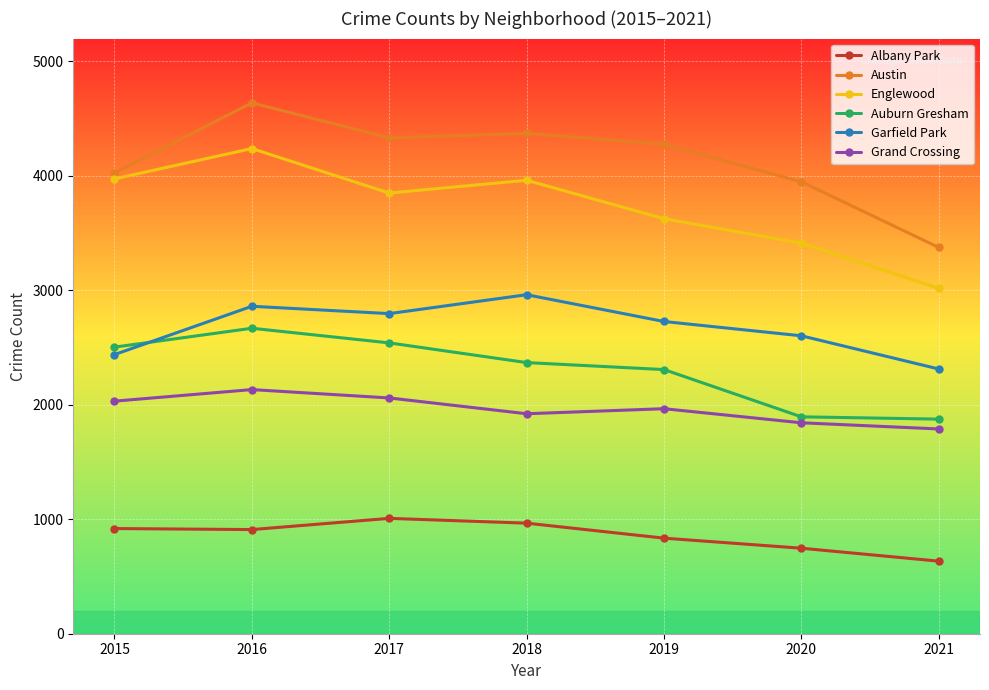

How many data points does each series have?

7